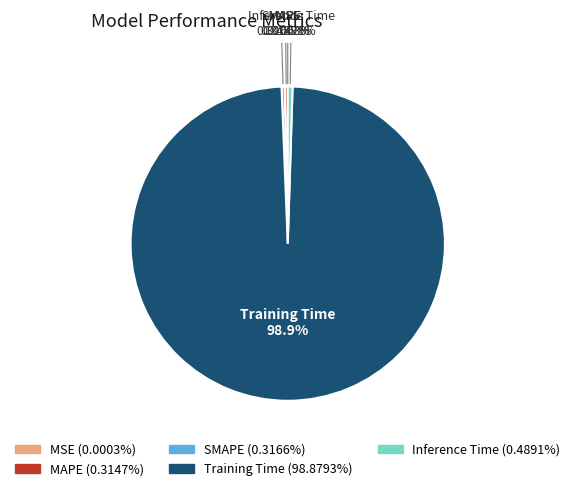

What is the largest slice in the pie chart?

Training Time